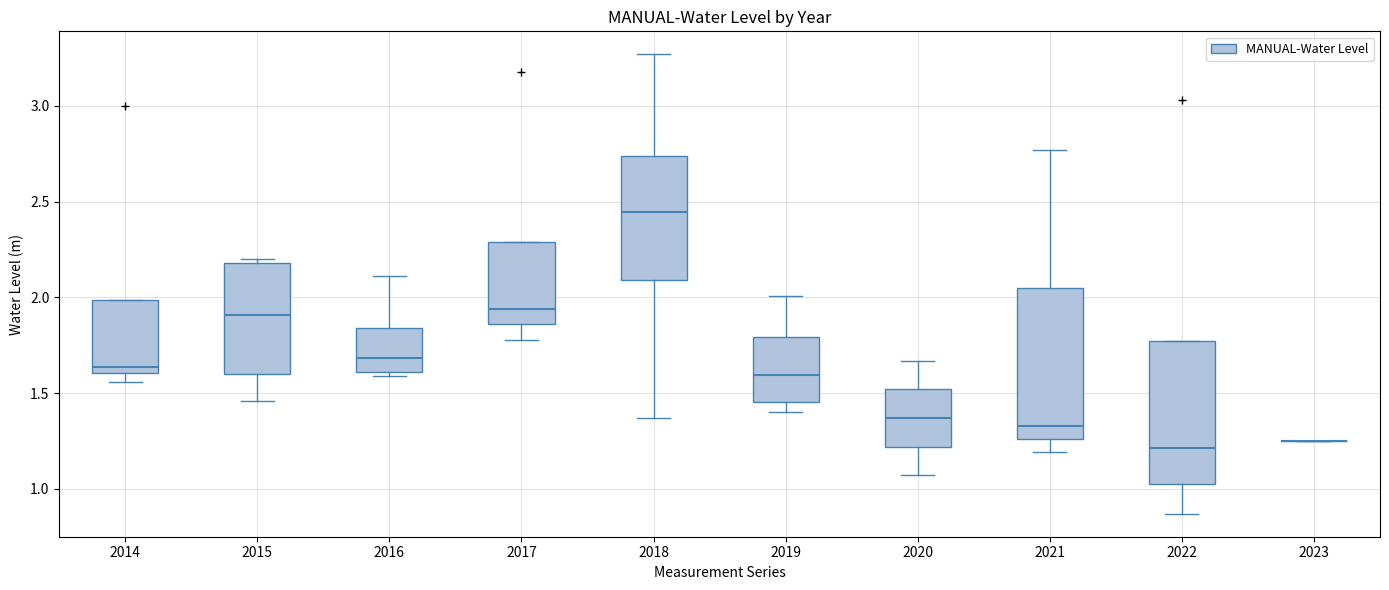

Reading left to right, transcribe this box plot: for each box, give where its median line is, the range the box spans, and where its two whiskers end, as read against the y-axis. The values are not printed on the chart, so give them approximately, as read against the axis.

2014: median 1.65, box 1.60 to 2.00, whiskers 1.55 to 2.00
2015: median 1.90, box 1.60 to 2.20, whiskers 1.45 to 2.20 (just above the box's upper edge)
2016: median 1.70, box 1.60 to 1.85, whiskers 1.60 (just below the box's lower edge) to 2.10
2017: median 1.95, box 1.85 to 2.30, whiskers 1.80 to 2.30
2018: median 2.45, box 2.10 to 2.75, whiskers 1.35 to 3.25
2019: median 1.60, box 1.45 to 1.80, whiskers 1.40 to 2.00
2020: median 1.35, box 1.20 to 1.50, whiskers 1.05 to 1.65
2021: median 1.35, box 1.25 to 2.05, whiskers 1.20 to 2.75
2022: median 1.20, box 1.05 to 1.75, whiskers 0.85 to 1.75
2023: box collapsed to a line at 1.25, whiskers 1.25 to 1.25